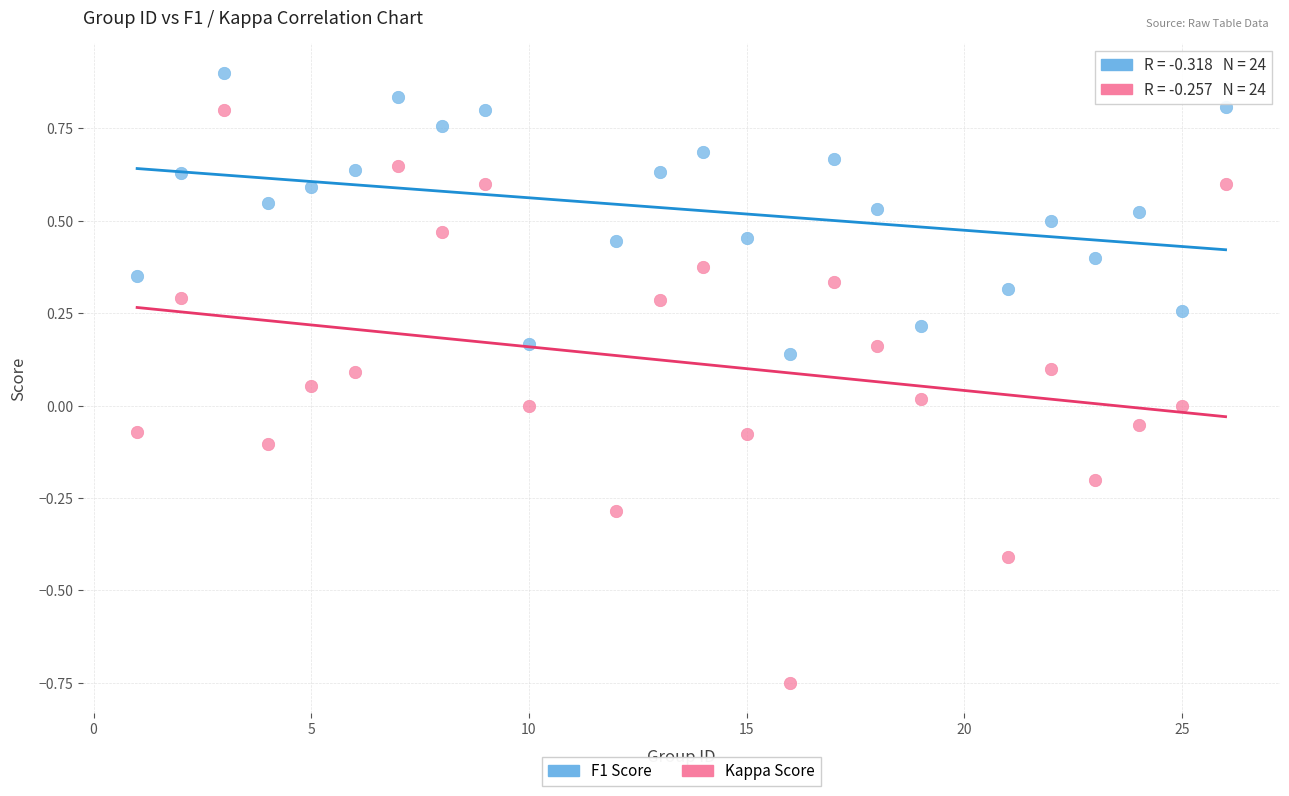

Across all data points, what is the range of X values (max minus min)?

25.0